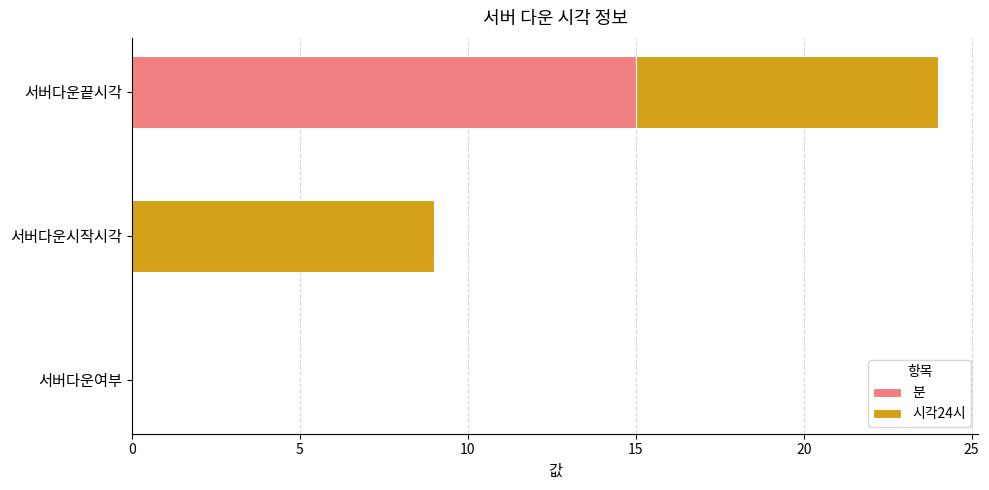

What is the highest value of the 분 series?

15